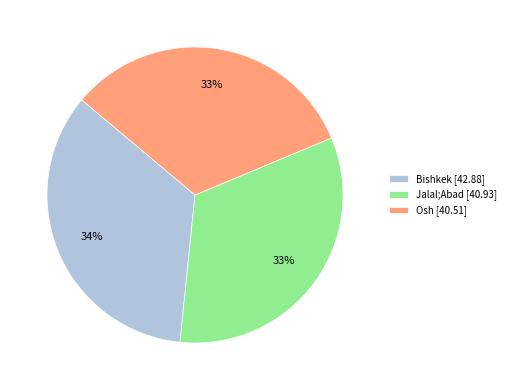

Is there any slice that represents more than half of the pie?

No